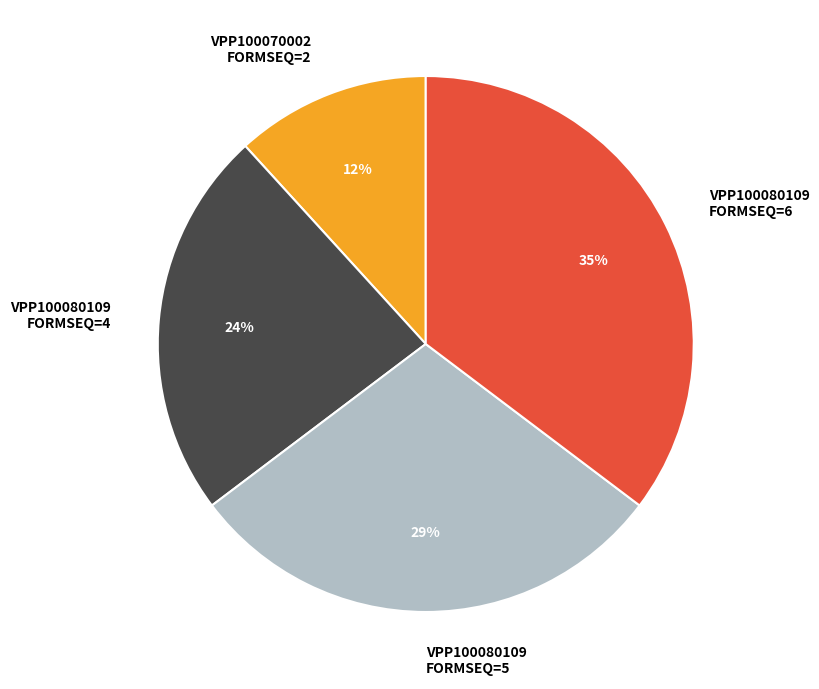

To the nearest percent, what is the combined percentage of VPP100080109 FORMSEQ=6 and VPP100080109 FORMSEQ=4?

59%